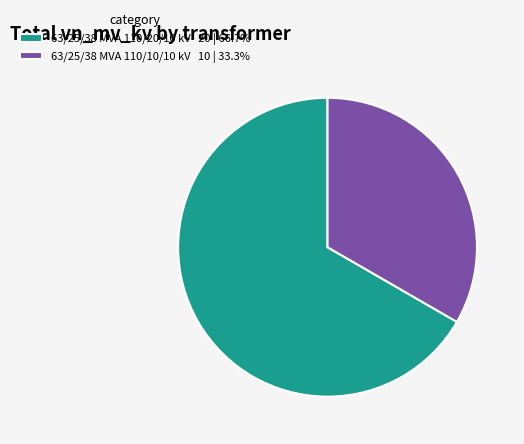

Between 63/25/38 MVA 110/10/10 kV and 63/25/38 MVA 110/20/10 kV, which is larger?

63/25/38 MVA 110/20/10 kV